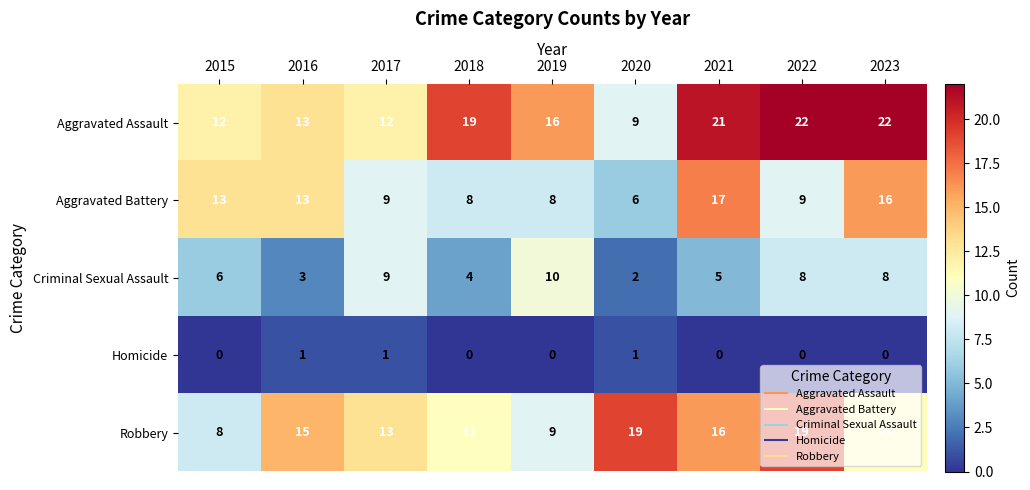

What is the highest value of the Aggravated Assault series?

22